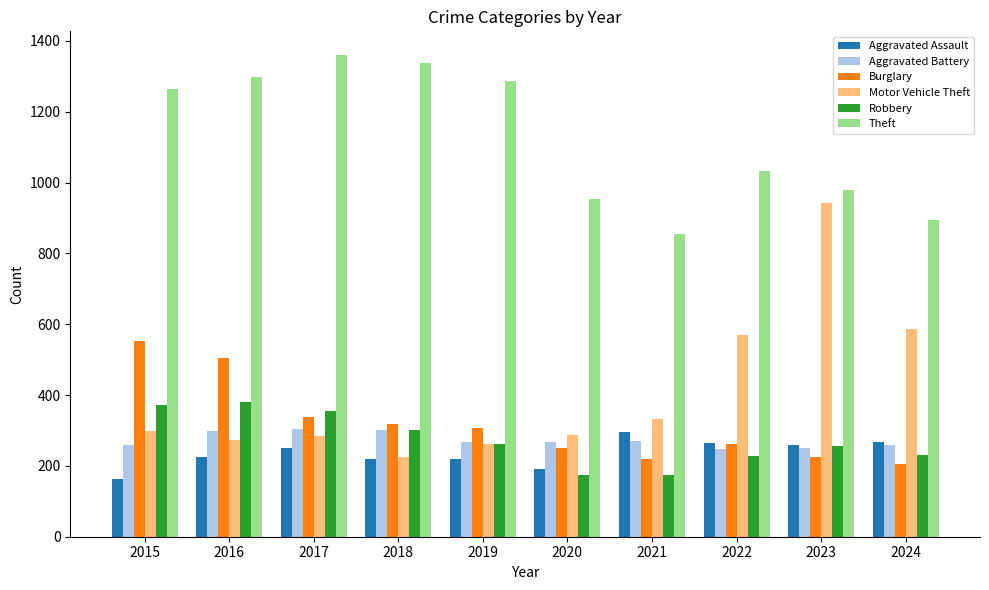

What is the average value of the Aggravated Assault series?

236